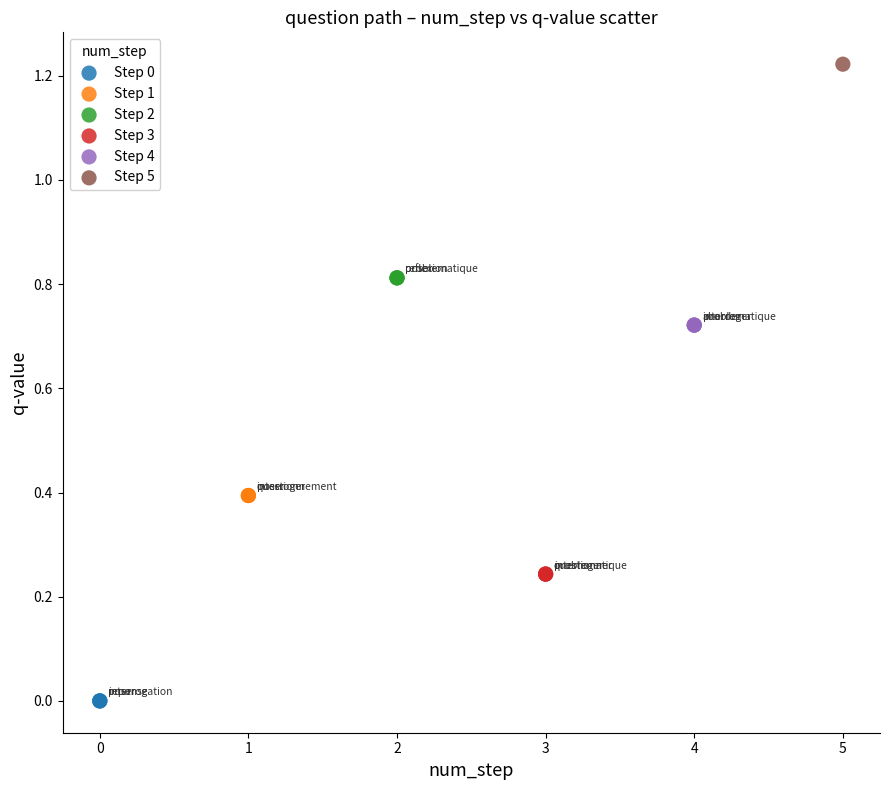

What are all the series names shown in the legend?

Step 0, Step 1, Step 2, Step 3, Step 4, Step 5